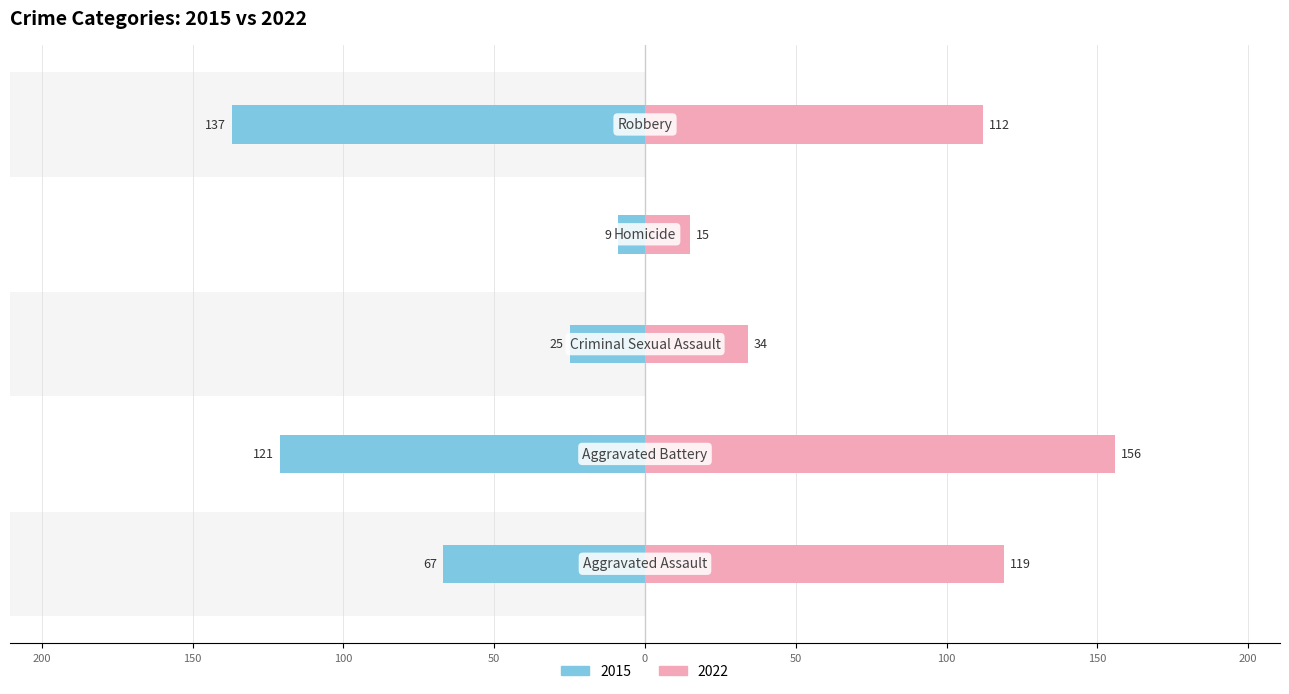

Reading left to right, transcribe all the data shown in this chart.

2015: -67	-121	-25	-9	-137
2022: 119	156	34	15	112